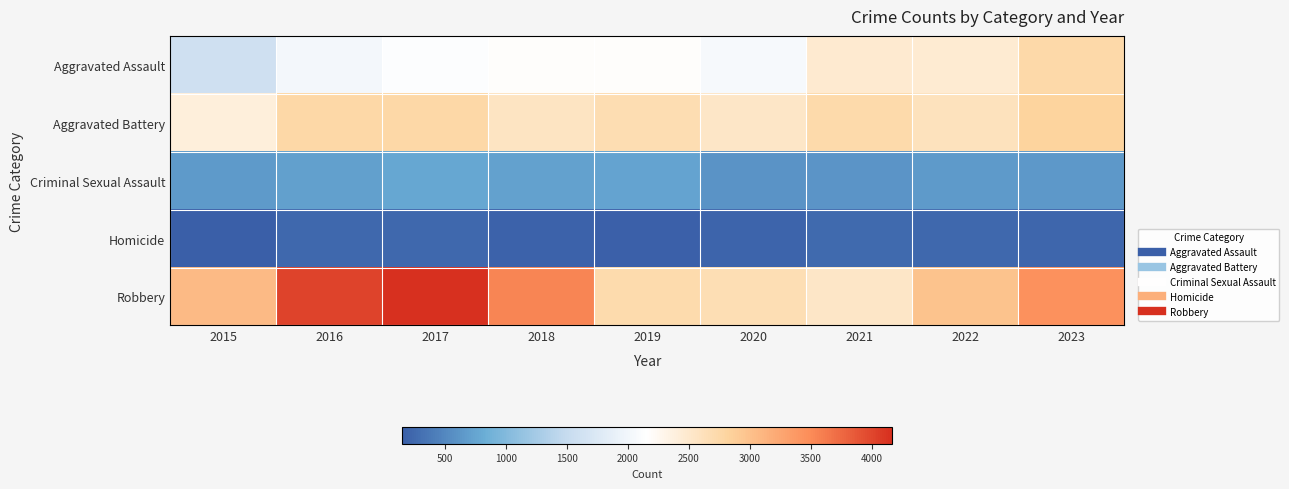

What is the total value across all series at 2017?

10072